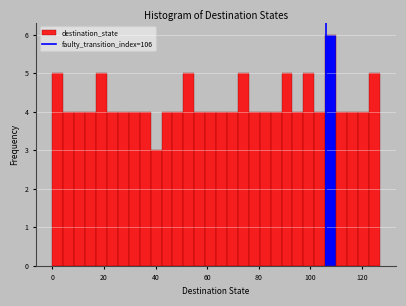

Read against the x-axis, roughly where is the centre of the tallest bar?

108